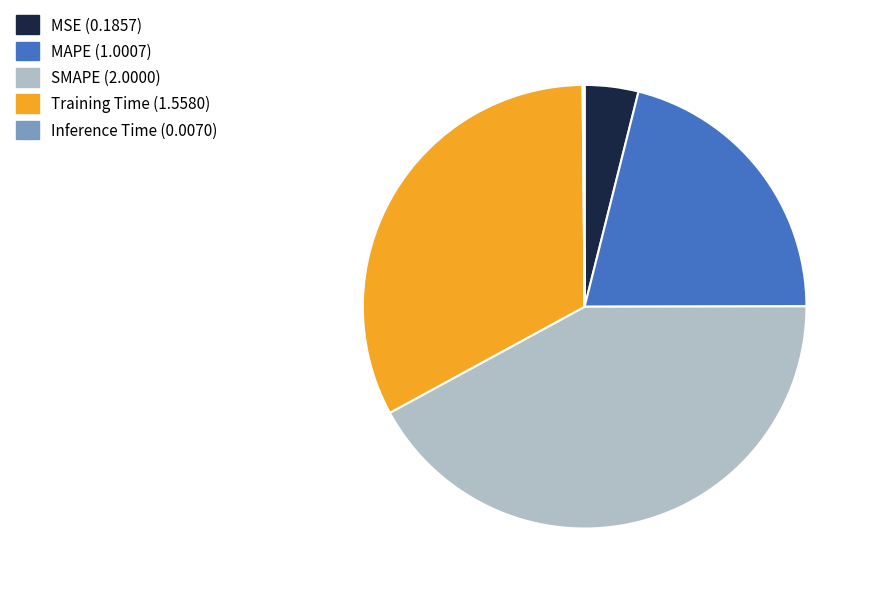

Is there any slice that represents more than half of the pie?

No